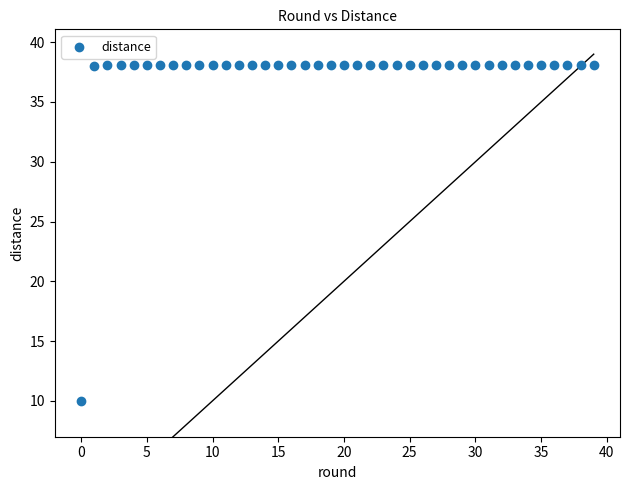

What is the range of Y values (max minus min)?

28.1